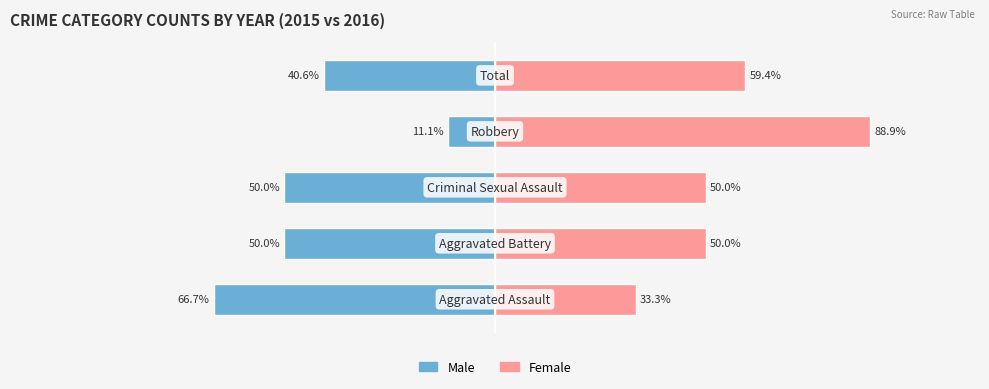

Which series changed the most between 0 and 4?

Female